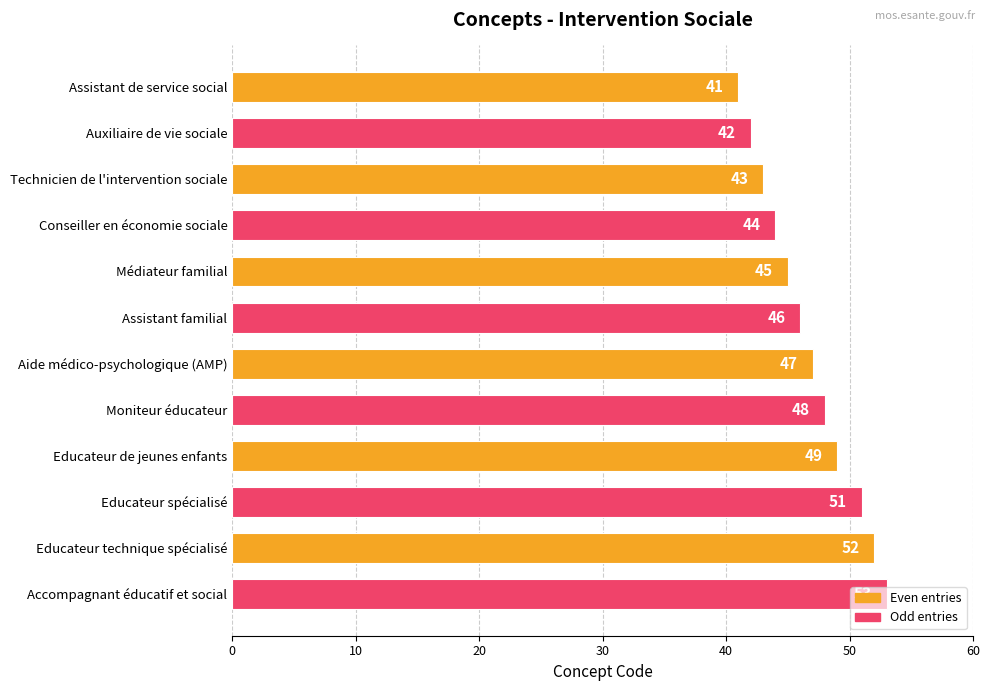

Does the chart contain any negative values?

No